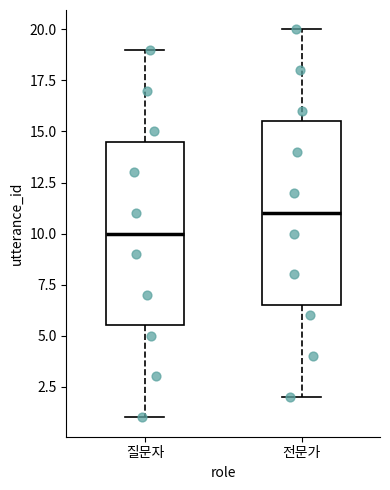

Reading left to right, transcribe this box plot: for each box, give where its median line is, the range the box spans, and where its two whiskers end, as read against the y-axis. The values are not printed on the chart, so give them approximately, as read against the axis.

질문자: median 10.0, box 5.5 to 14.5, whiskers 1.0 to 19.0
전문가: median 11.0, box 6.5 to 15.5, whiskers 2.0 to 20.0